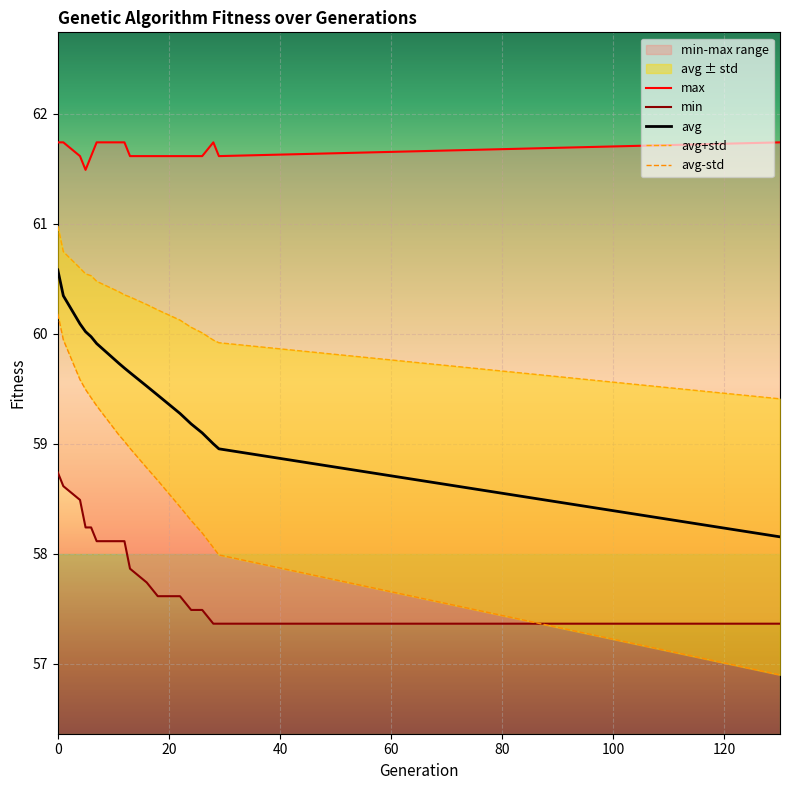

True or false: avg has a value of 92.9 at 6.

False